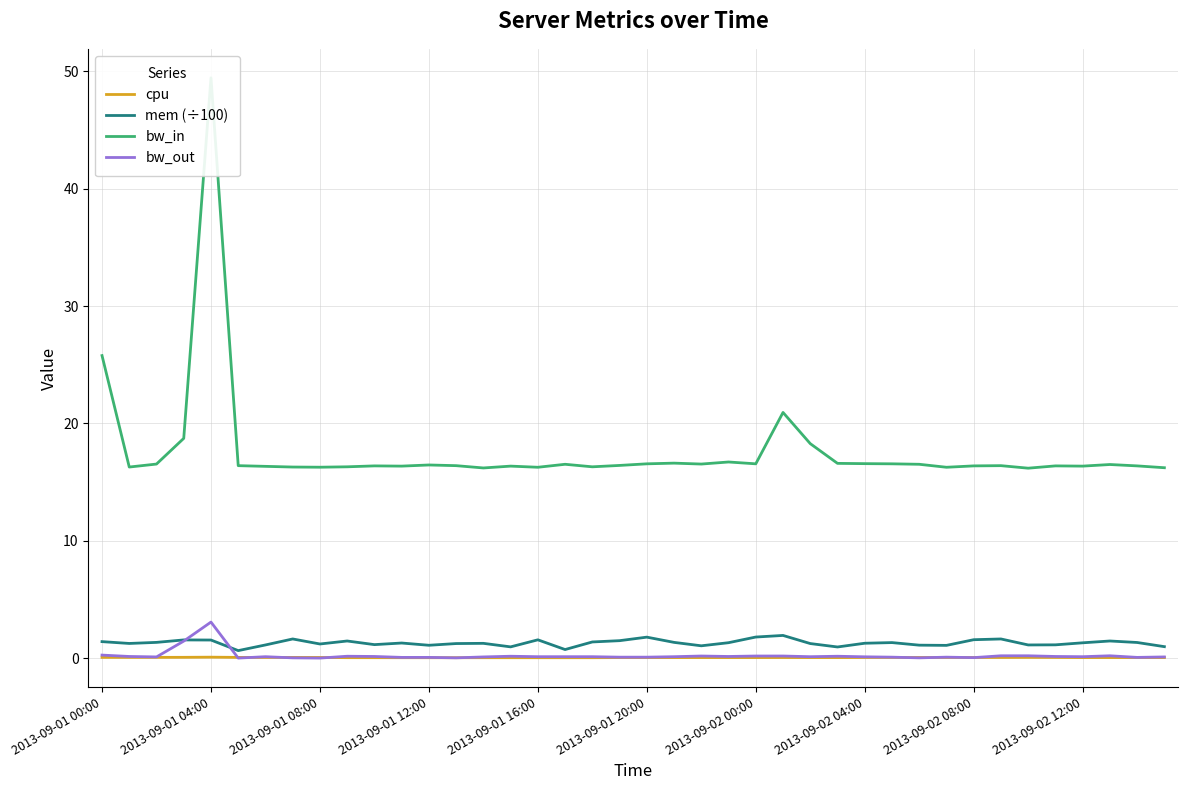

Is the value of bw_out at 2013-09-01 16:00 greater than the value of mem (÷100) at 2013-09-02 00:00?

No